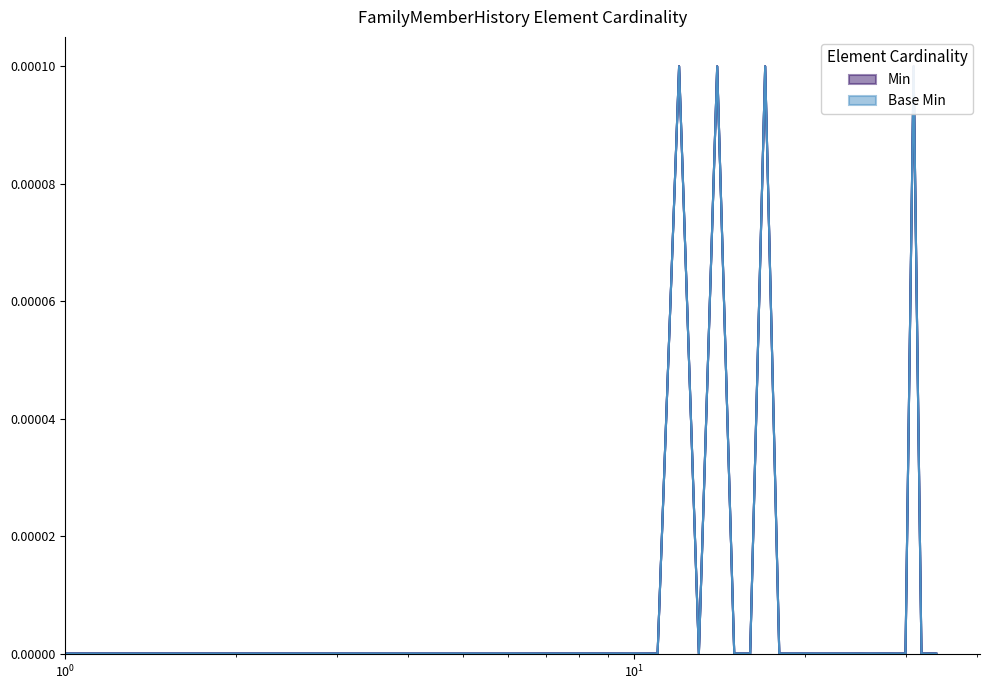

Rank the series at FamilyMemberHistory.condition.contributedToDeath from lowest to highest value.

Base Min, Min